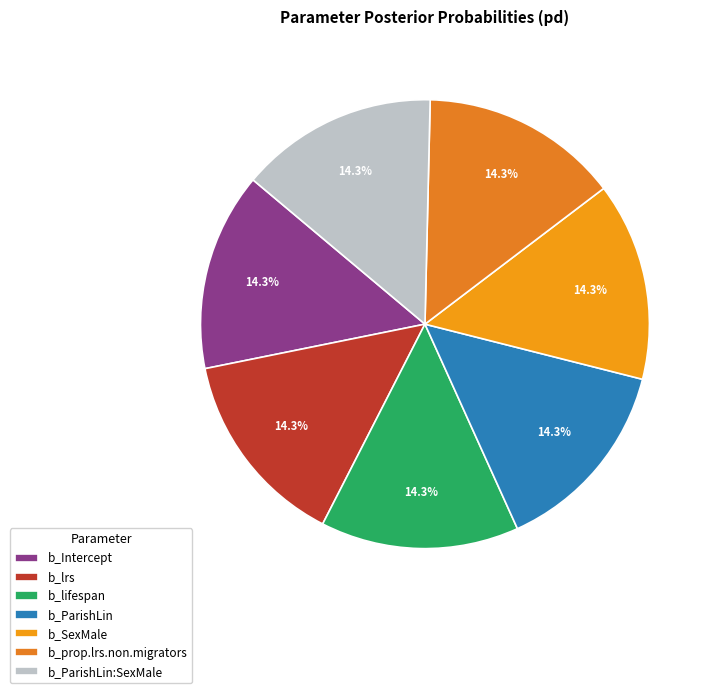

Which has a higher value, b_ParishLin:SexMale or b_lrs?

b_lrs